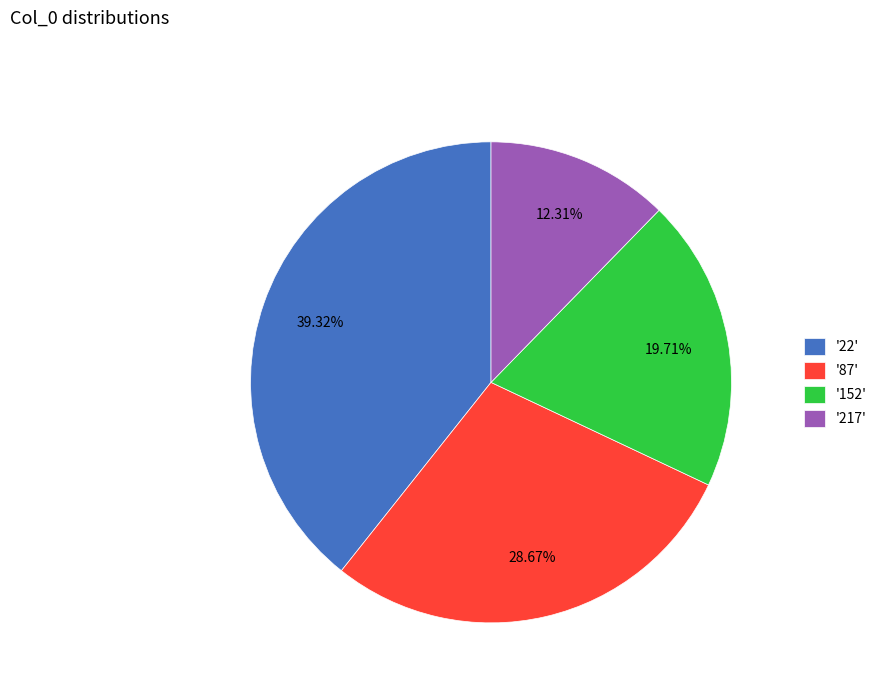

Is the sum of '152' and '22' greater than half?

Yes